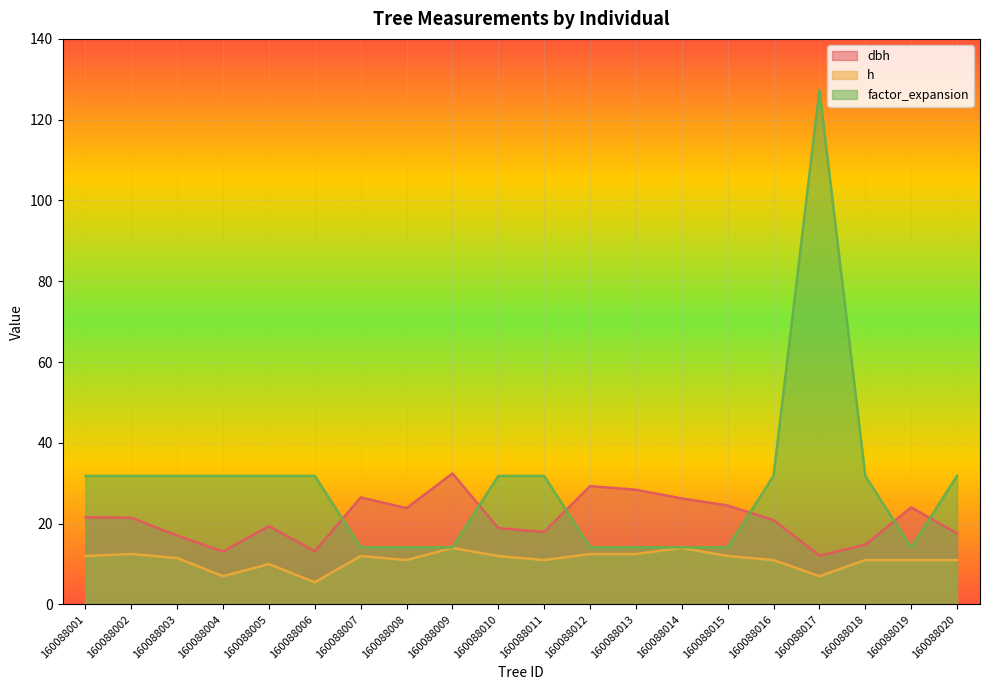

What is the difference between the second highest and minimum values in the factor_expansion series?

17.7